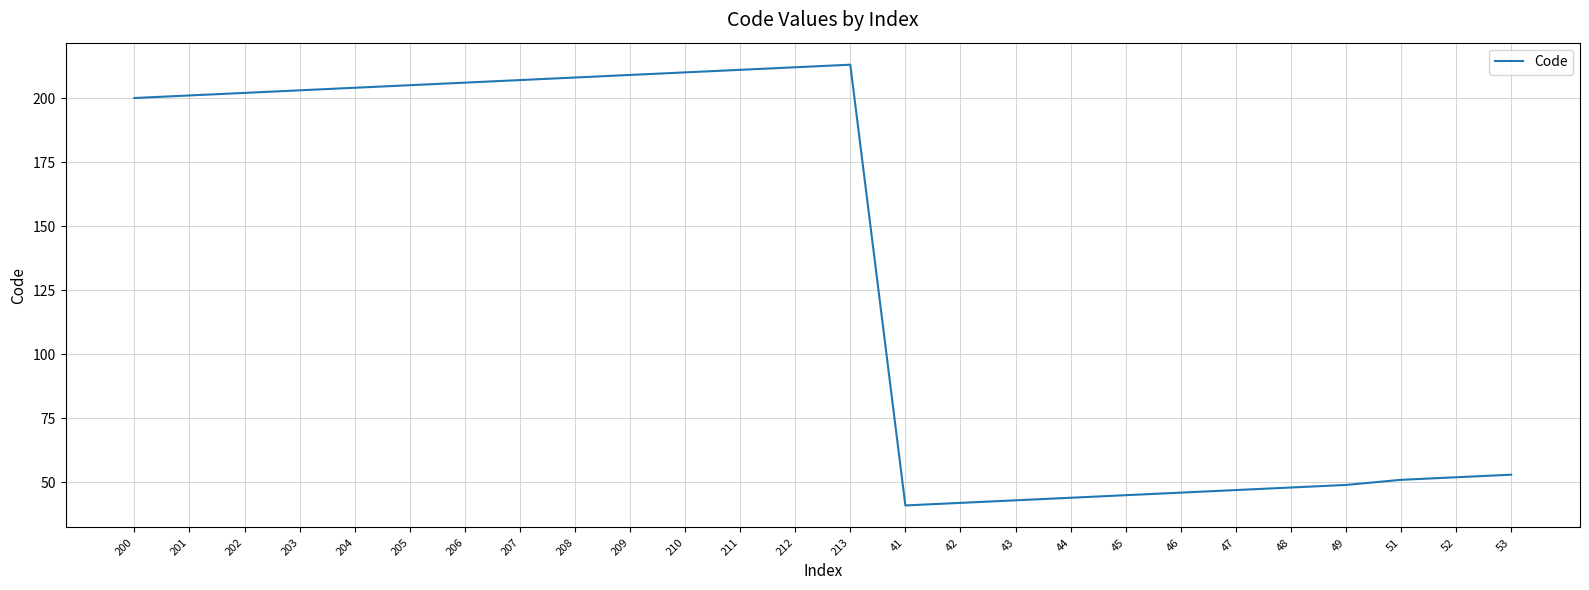

What is the difference between the values at 208 and 44?

164